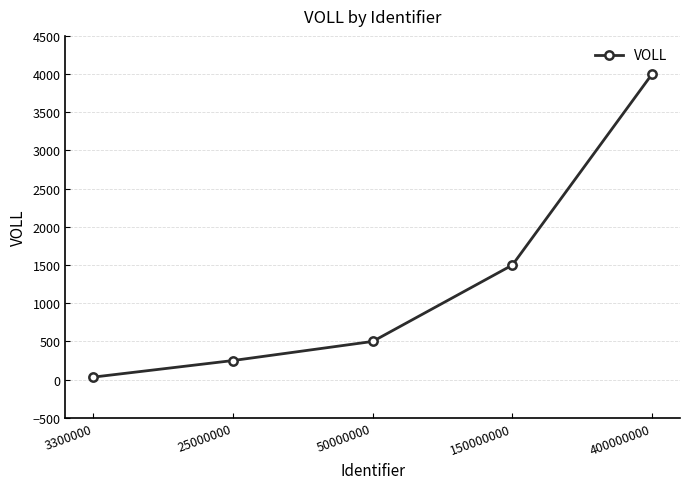

Reading left to right, what are all the values shown in this chart?

33	250	500	1500	4000